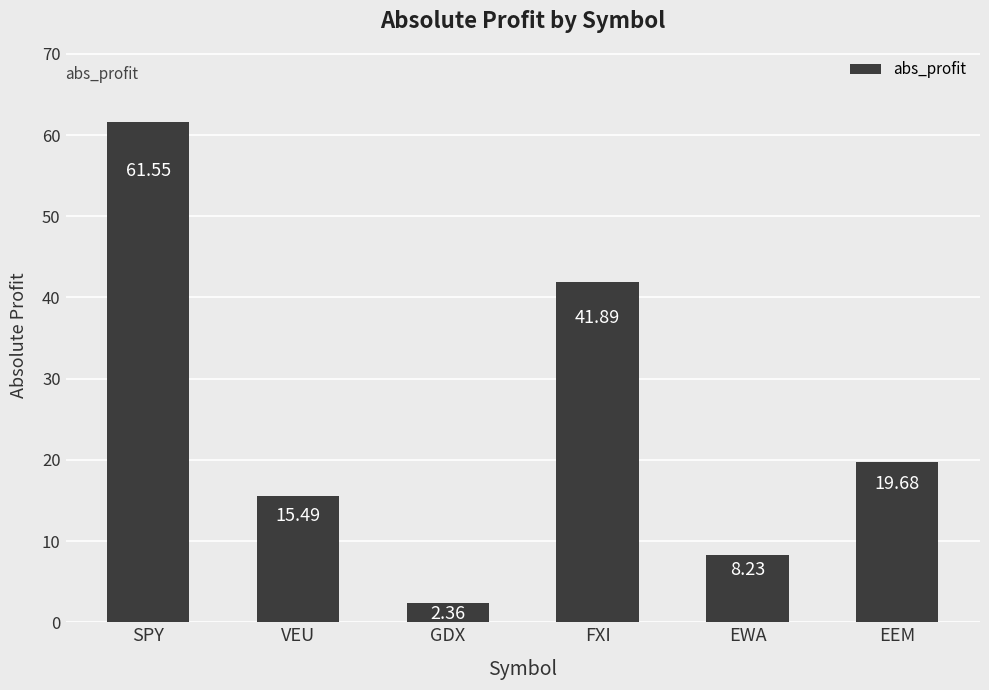

At which label does the data first exceed 19?

SPY